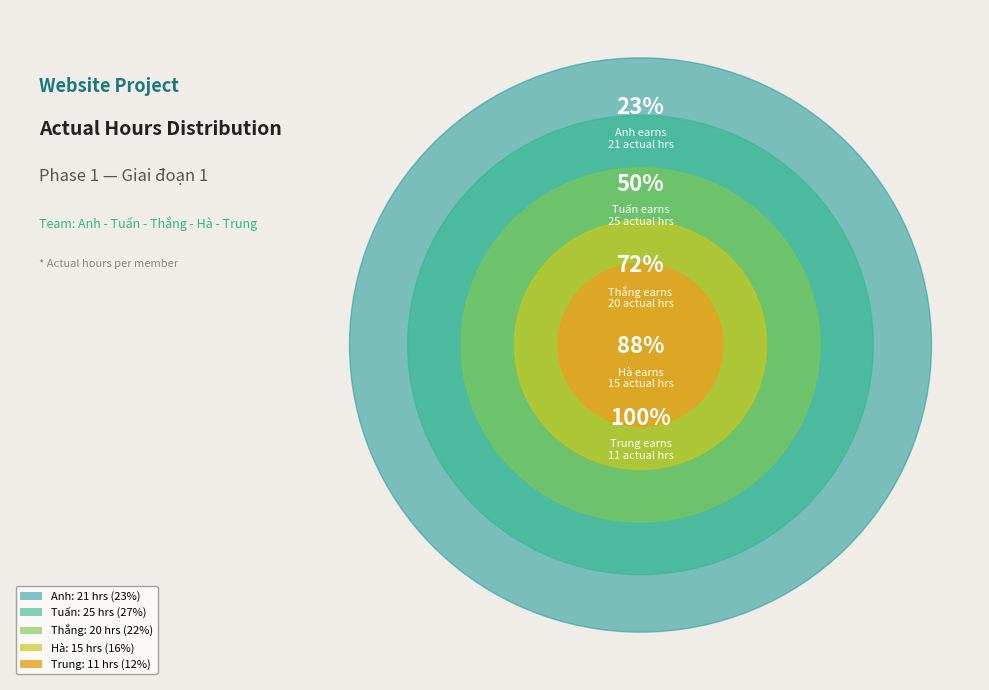

To the nearest percent, what percentage of the pie is Anh?

23%